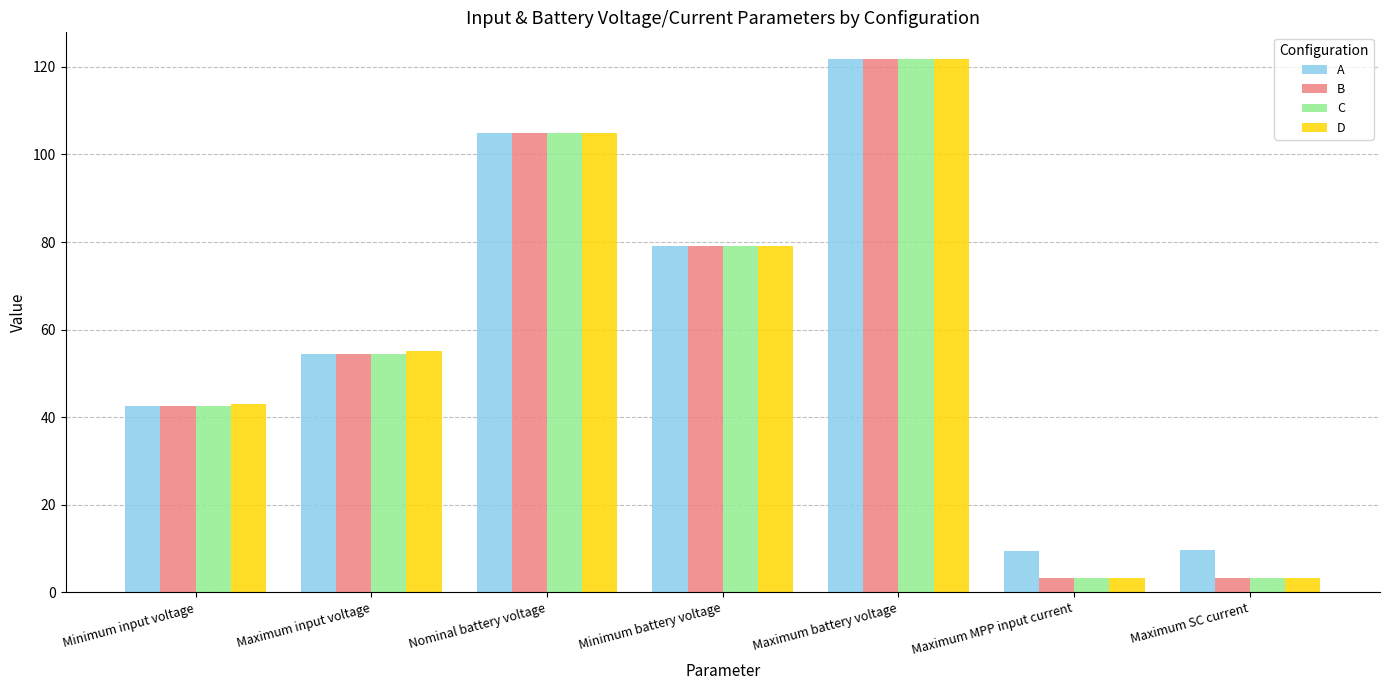

How many values in the D series exceed 55?

4